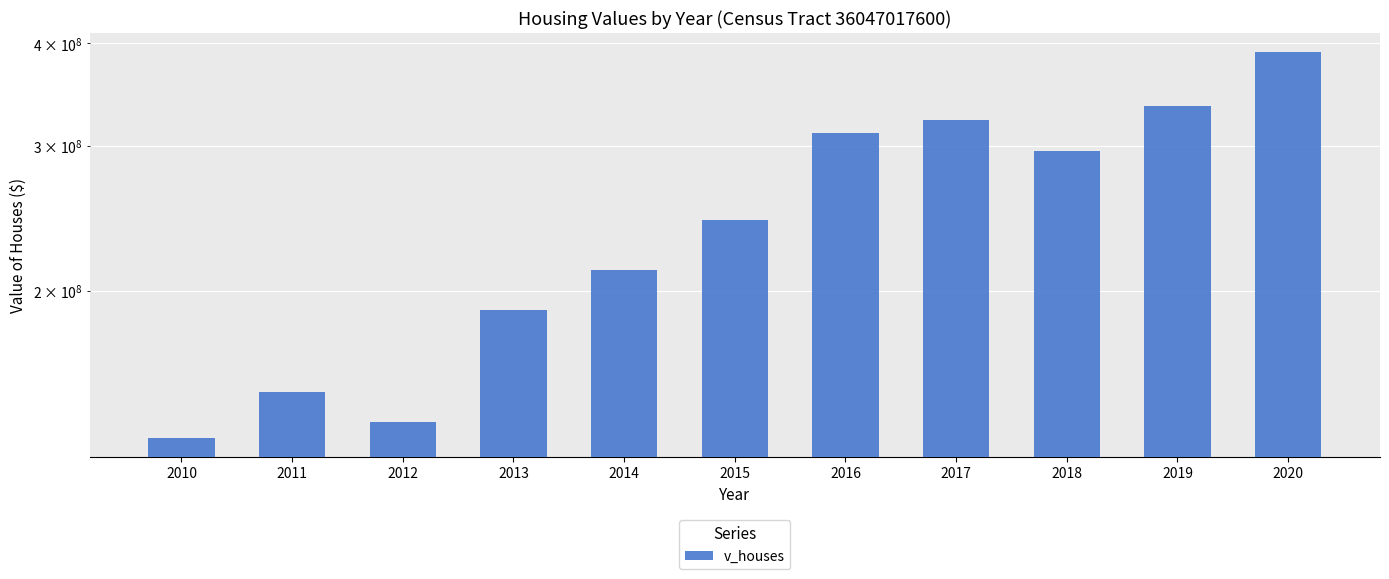

What is the change in value from 2016 to 2020?

+79249800